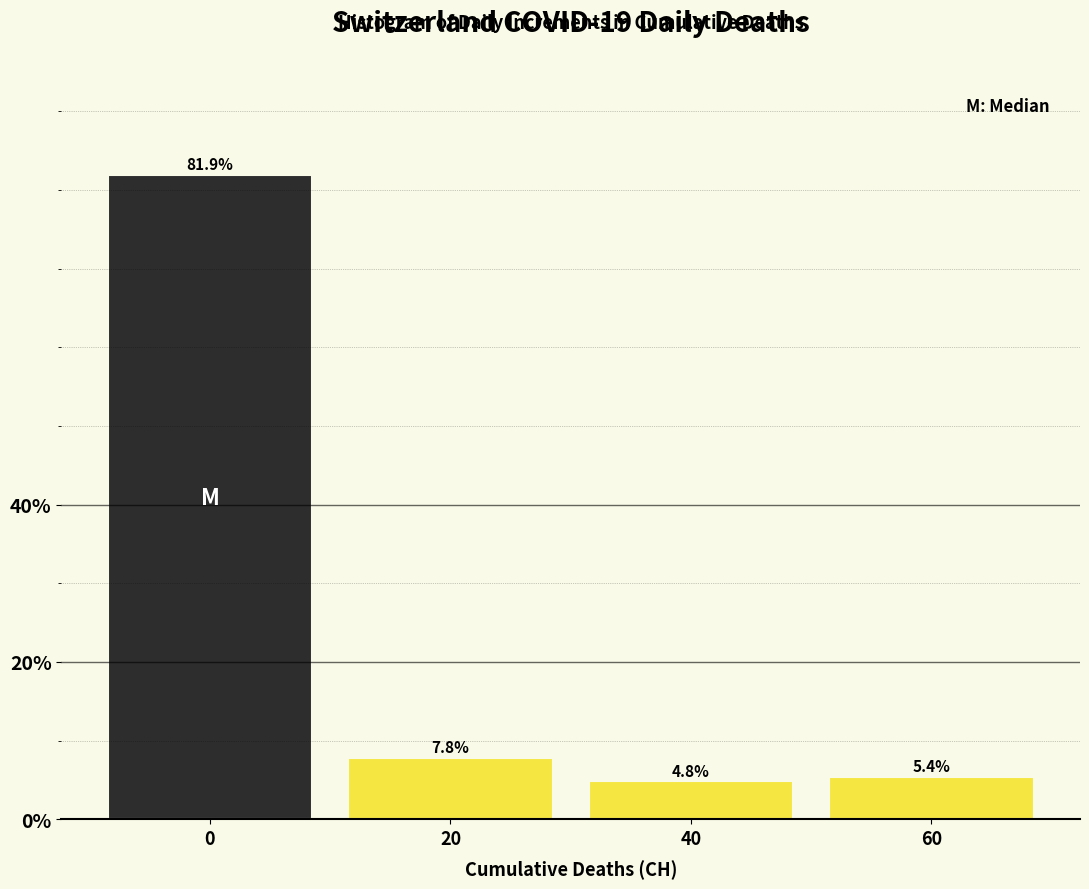

Reading right to left, extract all data points from this chart.

60=5.4	40=4.8	20=7.8	0=81.9